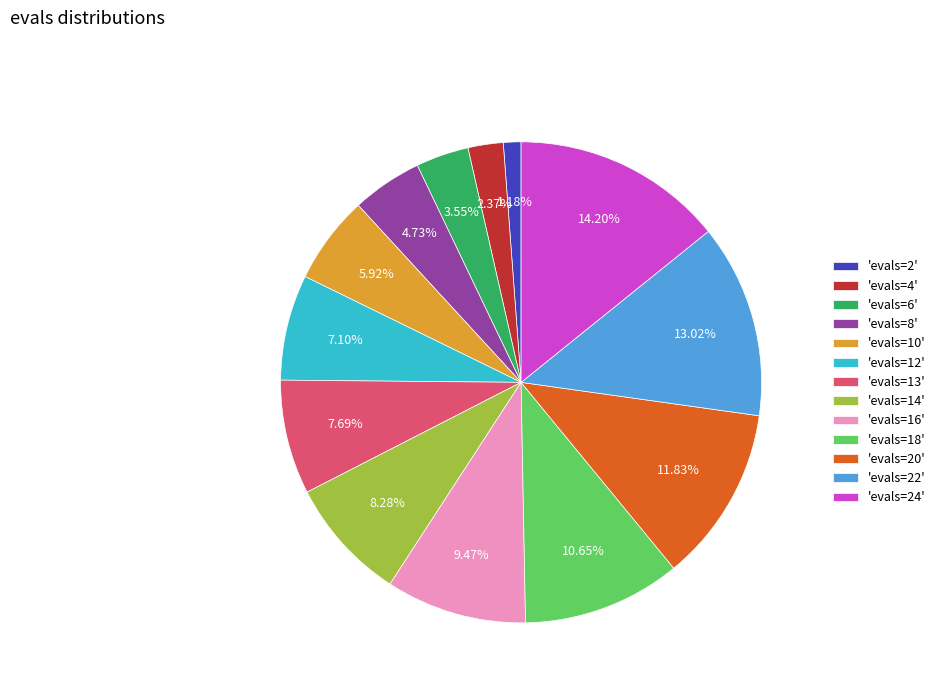

Approximately how many times larger is the value at 'evals=12' compared to 'evals=2'?

6.0